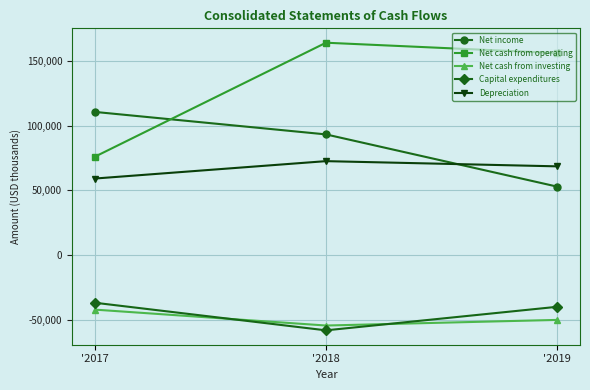

Reading right to left, extract all data points from this chart.

Net income: '2019=52960	'2018=93191	'2017=110519
Net cash from operating: '2019=155899	'2018=163900	'2017=76050
Net cash from investing: '2019=-49876	'2018=-54205	'2017=-41949
Capital expenditures: '2019=-39780	'2018=-57918	'2017=-36654
Depreciation: '2019=68557	'2018=72569	'2017=59161